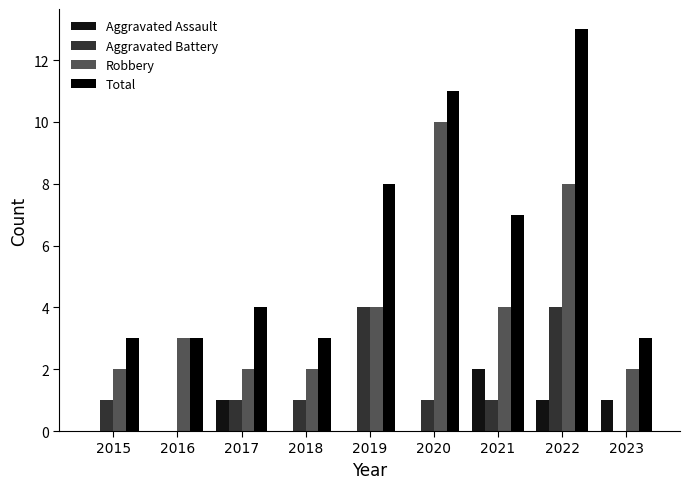

What are all the series names shown in the legend?

Aggravated Assault, Aggravated Battery, Robbery, Total